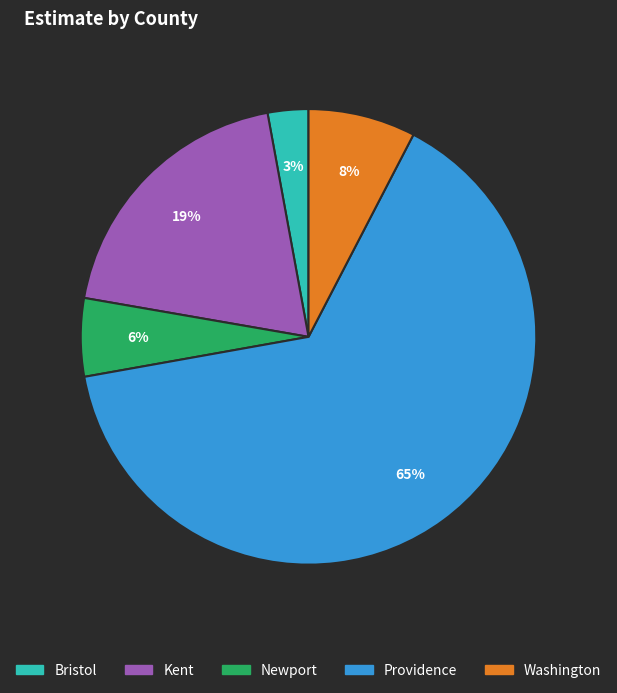

To the nearest percent, what portion does Newport represent?

6%